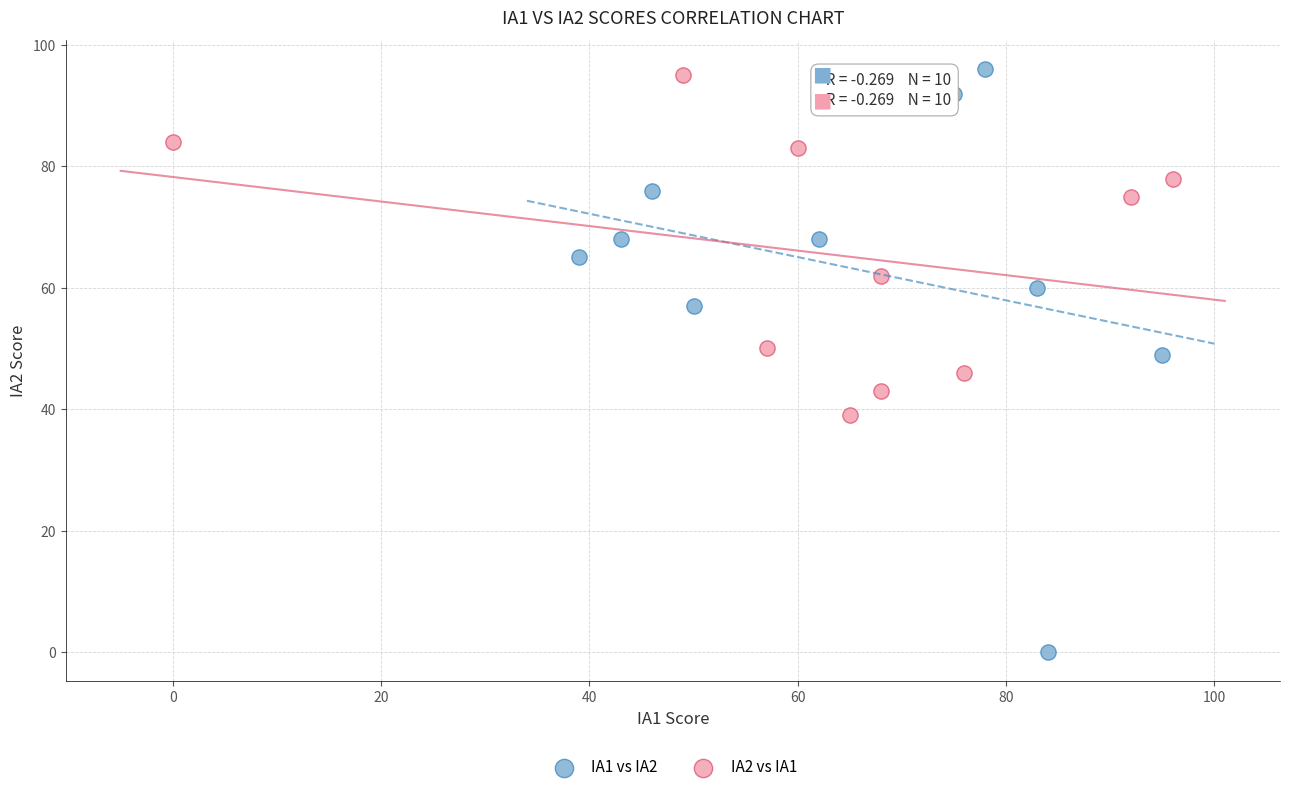

Which series has the largest Y range (max minus min)?

IA1 vs IA2